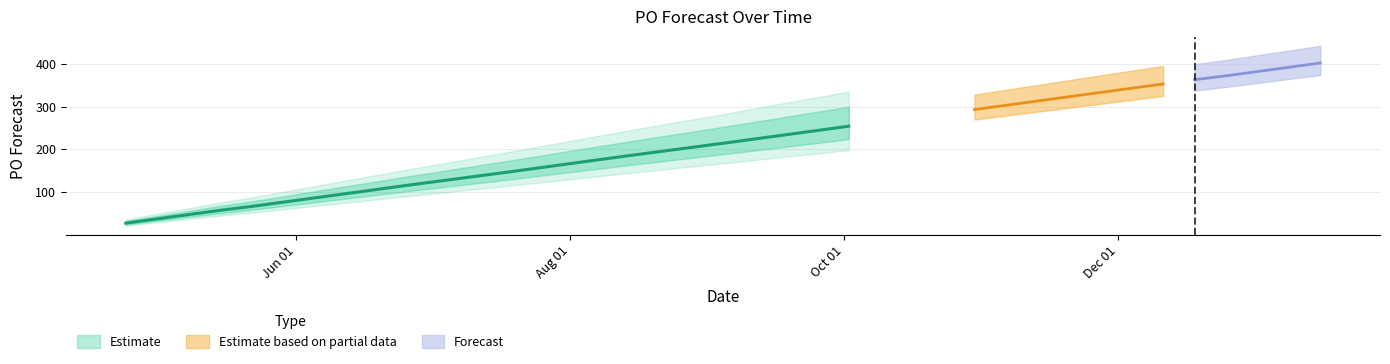

At which label does the data first exceed 234?

2023-09-25